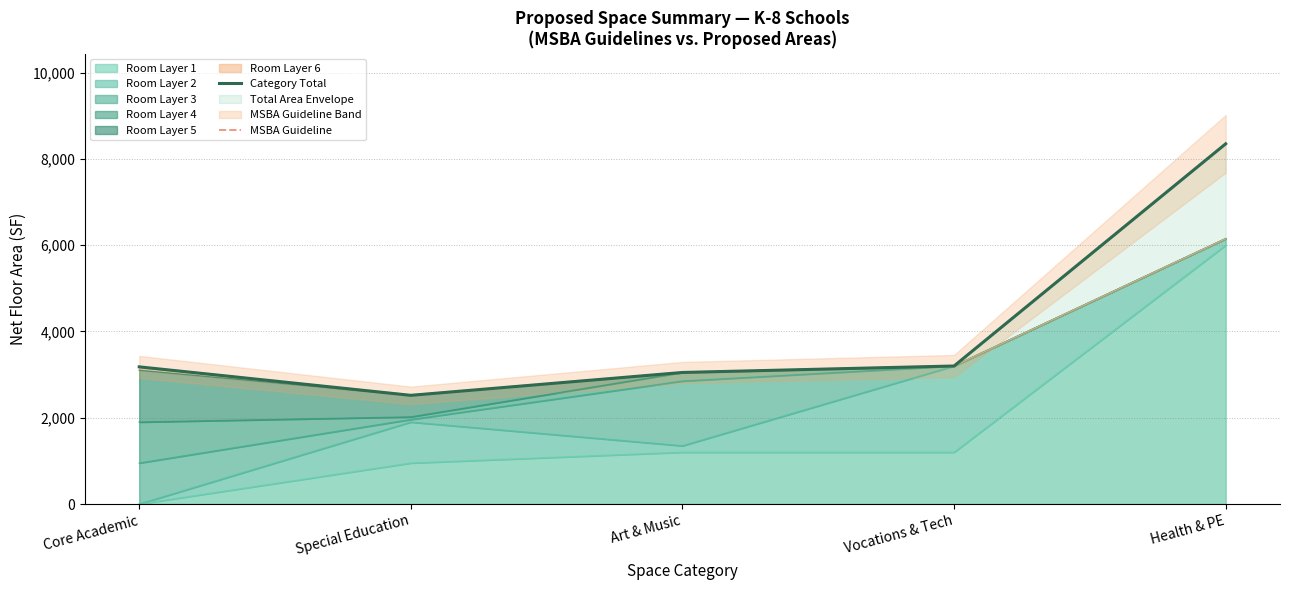

At which category does Category Total reach its first local valley?

Special Education